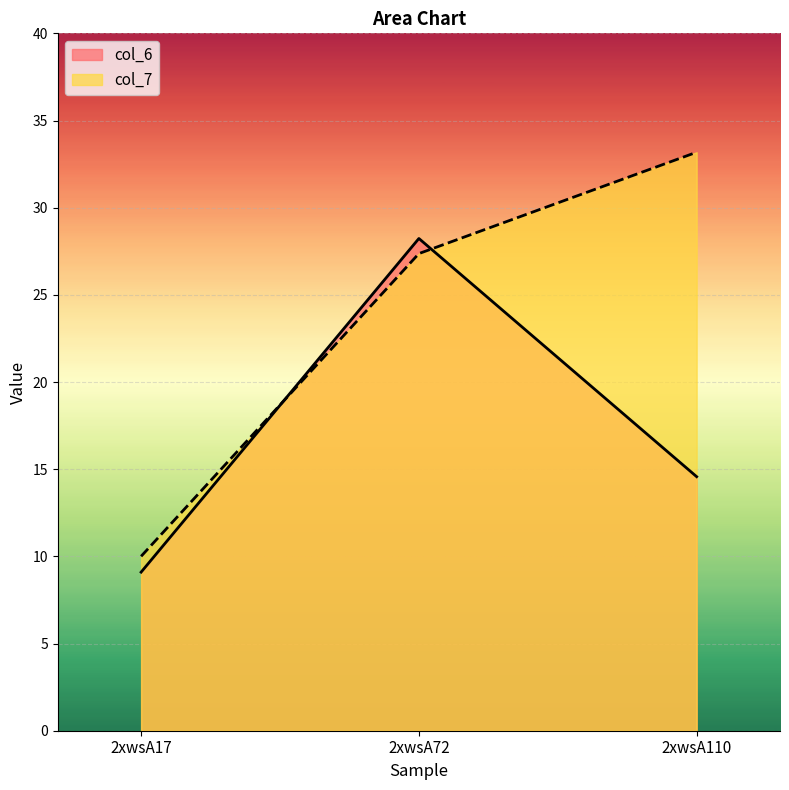

How many categories are shown in the chart?

3